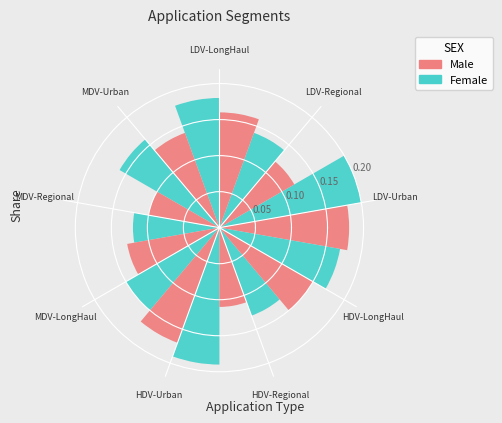

How many slices are in this pie chart?

9